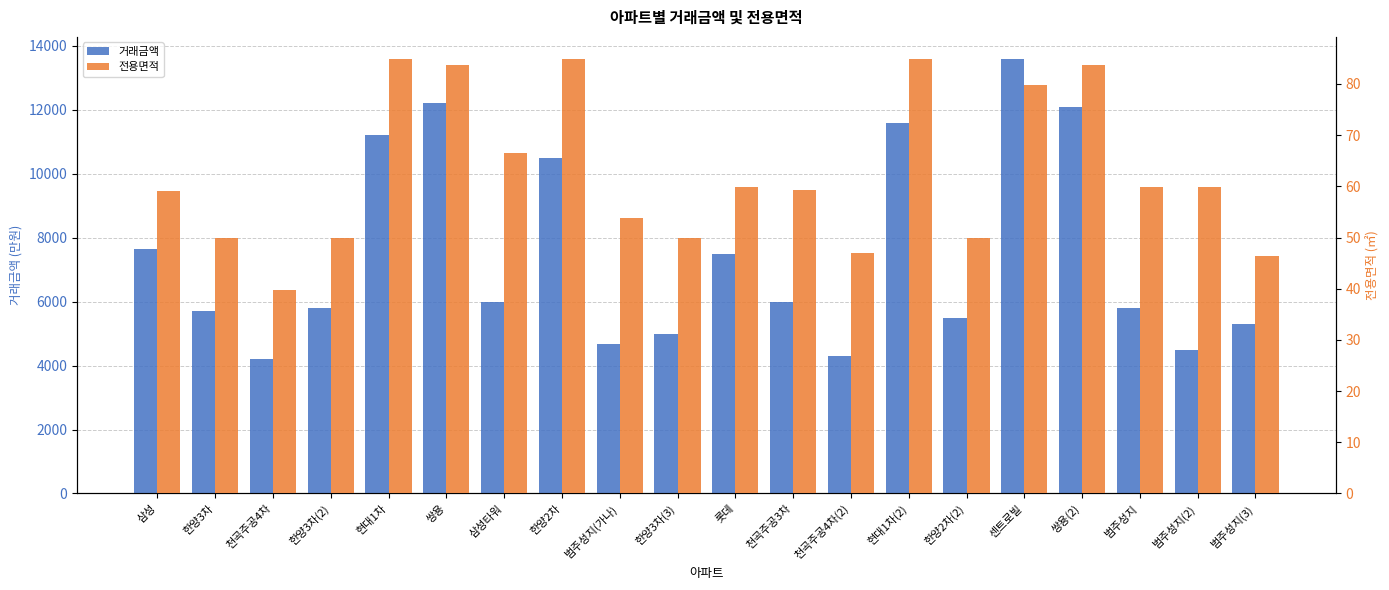

At which label does 거래금액 first exceed 6000?

삼성